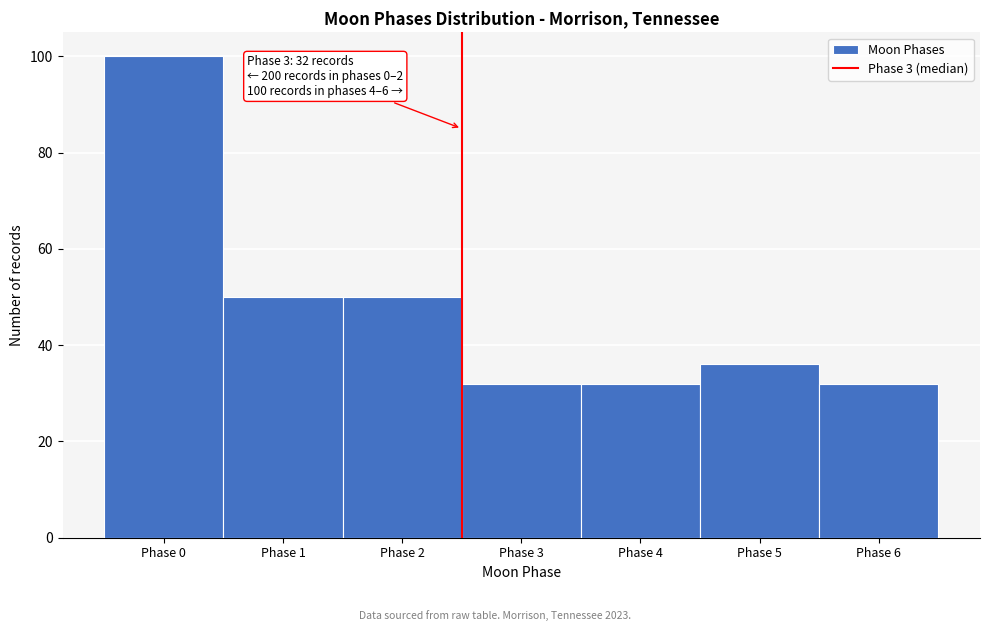

Reading left to right, what are all the values shown in this chart?

100	50	50	32	32	36	32